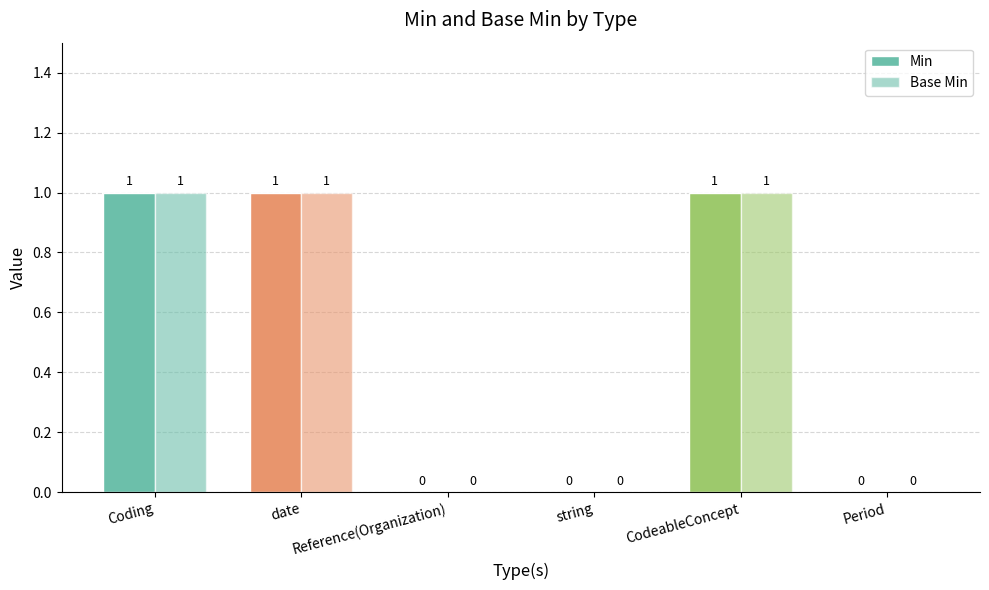

Between Period and CodeableConcept, which is larger?

CodeableConcept